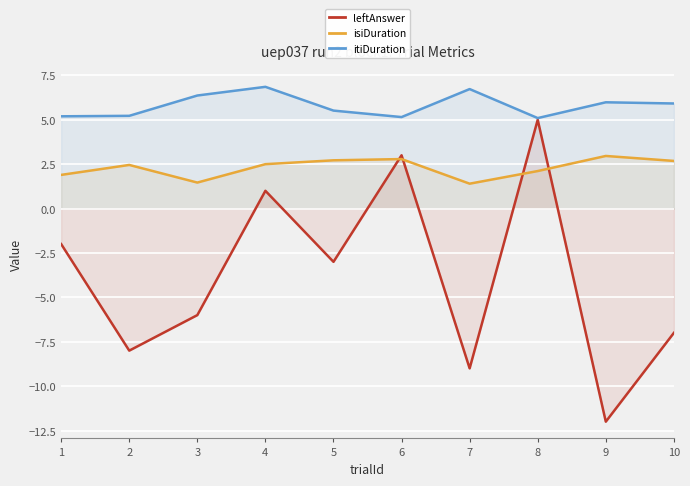

Reading left to right, what are all the values shown in this chart?

leftAnswer: 1=-2.0	2=-8.0	3=-6.0	4=1.0	5=-3.0	6=3.0	7=-9.0	8=5.0	9=-12.0	10=-7.0
isiDuration: 1=1.9	2=2.5	3=1.5	4=2.5	5=2.7	6=2.8	7=1.4	8=2.1	9=3.0	10=2.7
itiDuration: 1=5.2	2=5.2	3=6.4	4=6.9	5=5.5	6=5.2	7=6.7	8=5.1	9=6.0	10=5.9